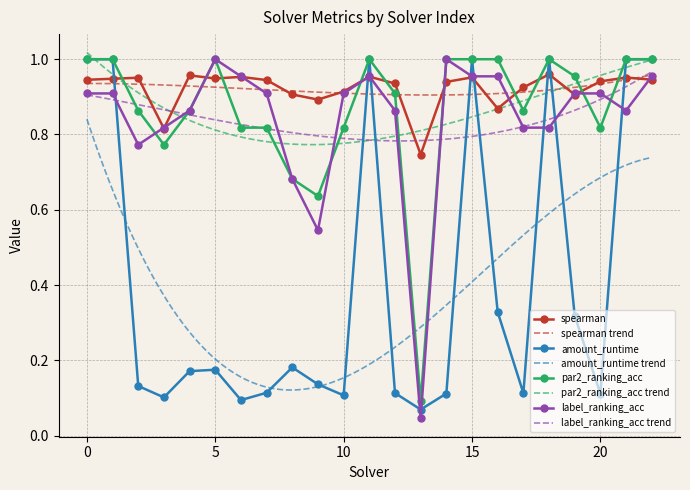

True or false: spearman and par2_ranking_acc cross at least once.

True